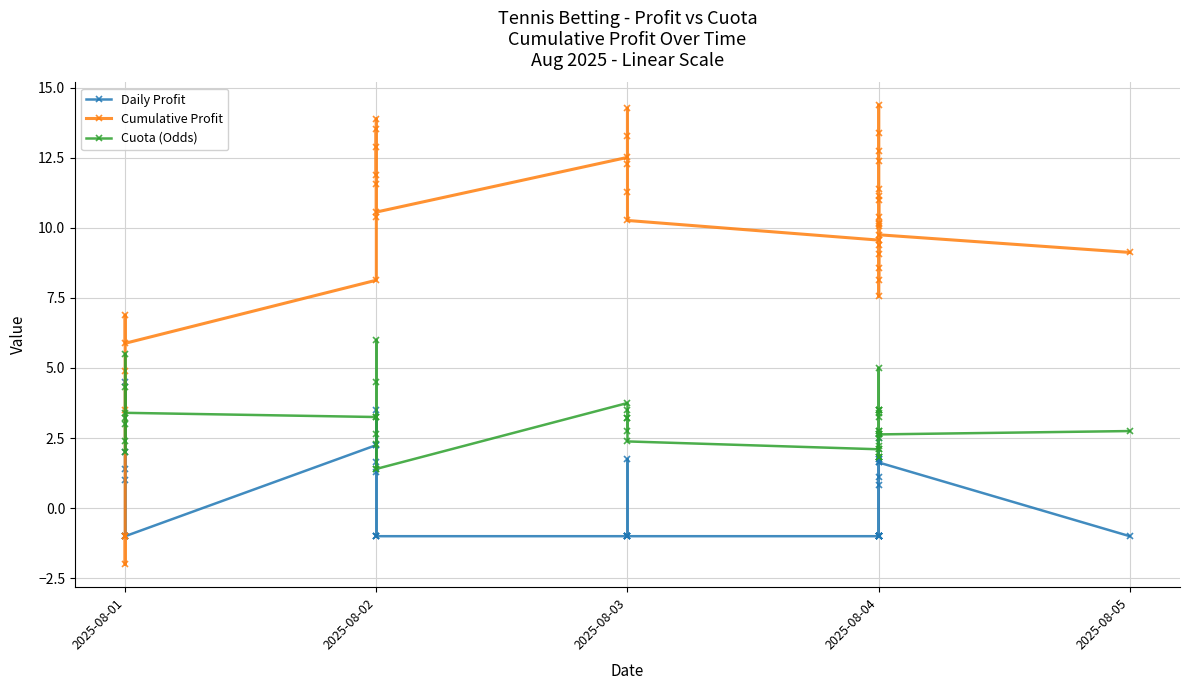

Which series has the largest range (max minus min)?

Cumulative Profit